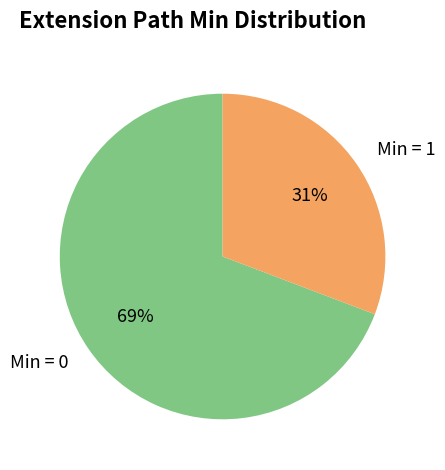

To the nearest percent, what is the average slice percentage?

50%